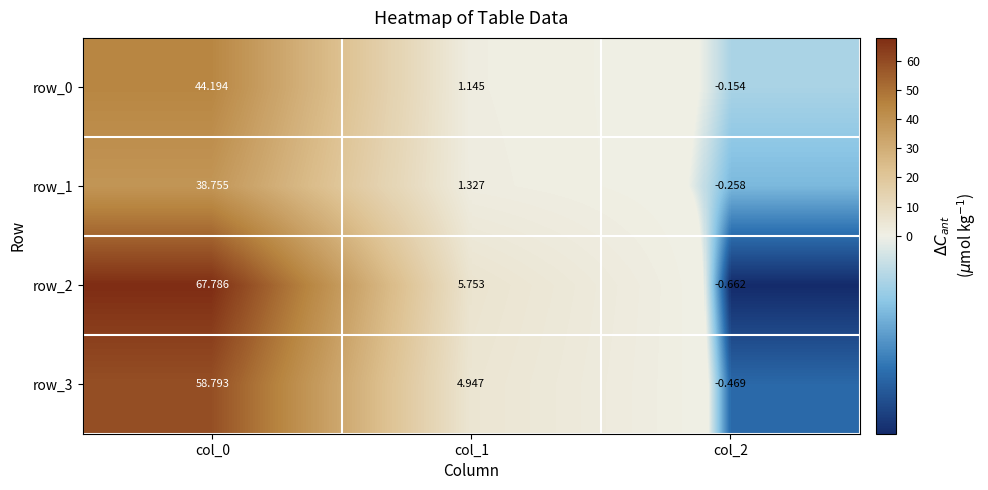

How many distinct data groups are displayed?

4